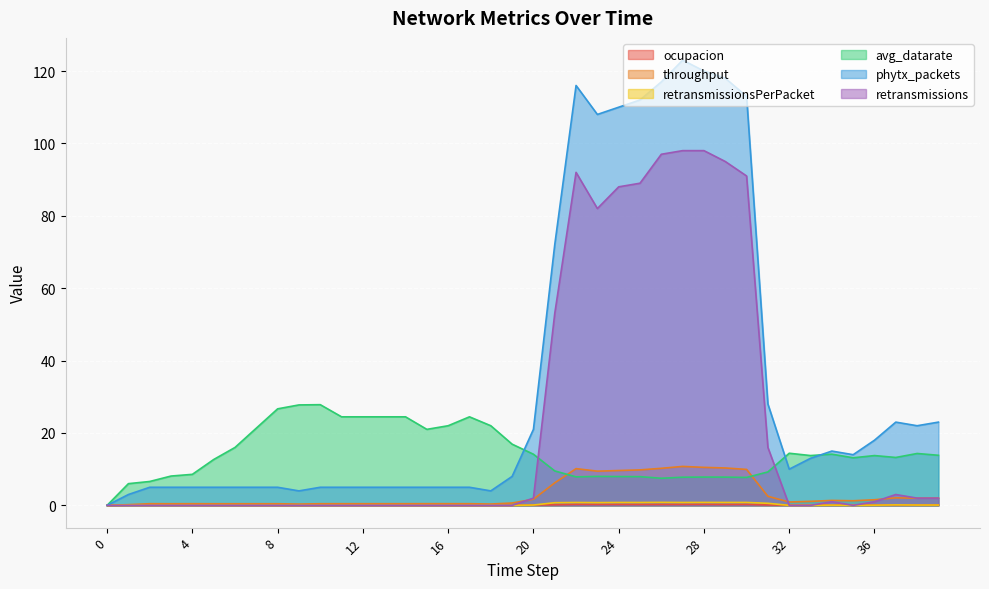

Where do throughput and retransmissions first cross each other?

19 and 20